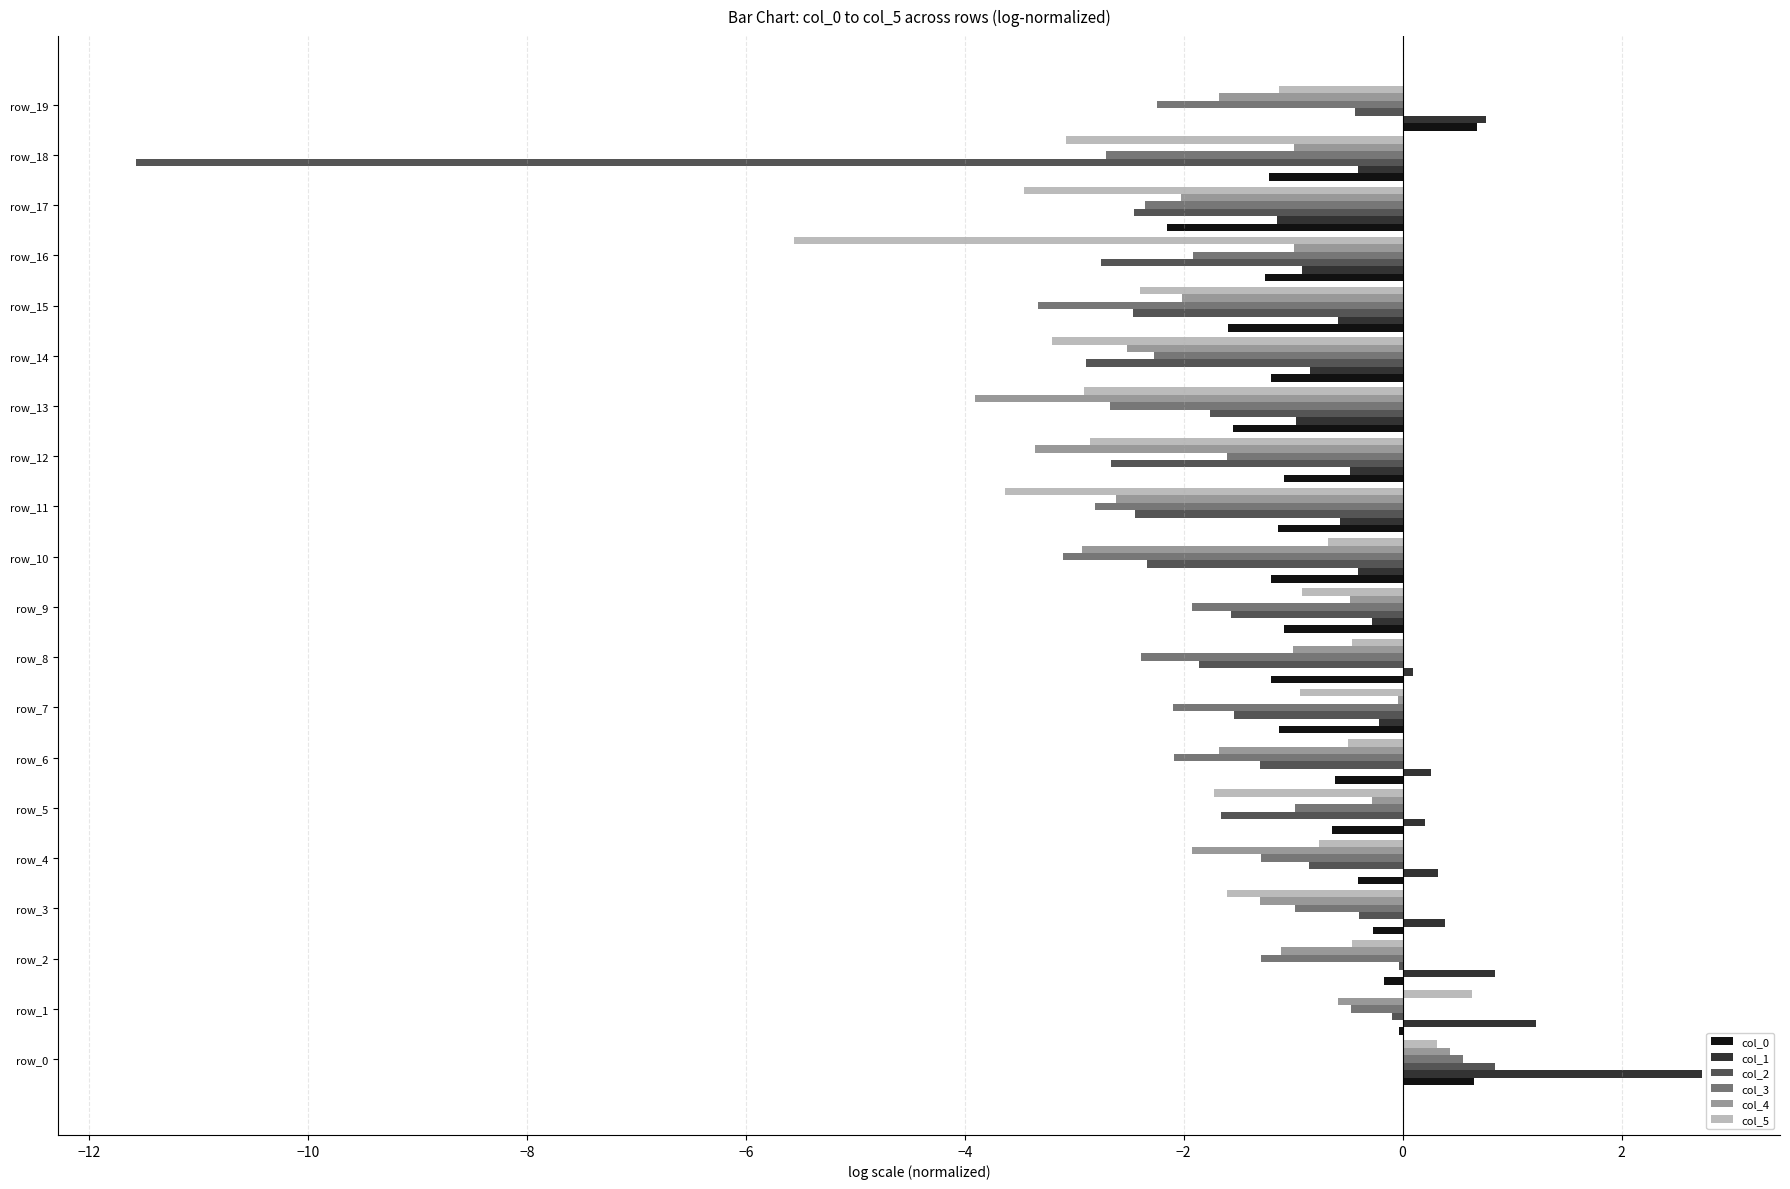

The value of col_3 at row_17 is -3.4. True or false?

False